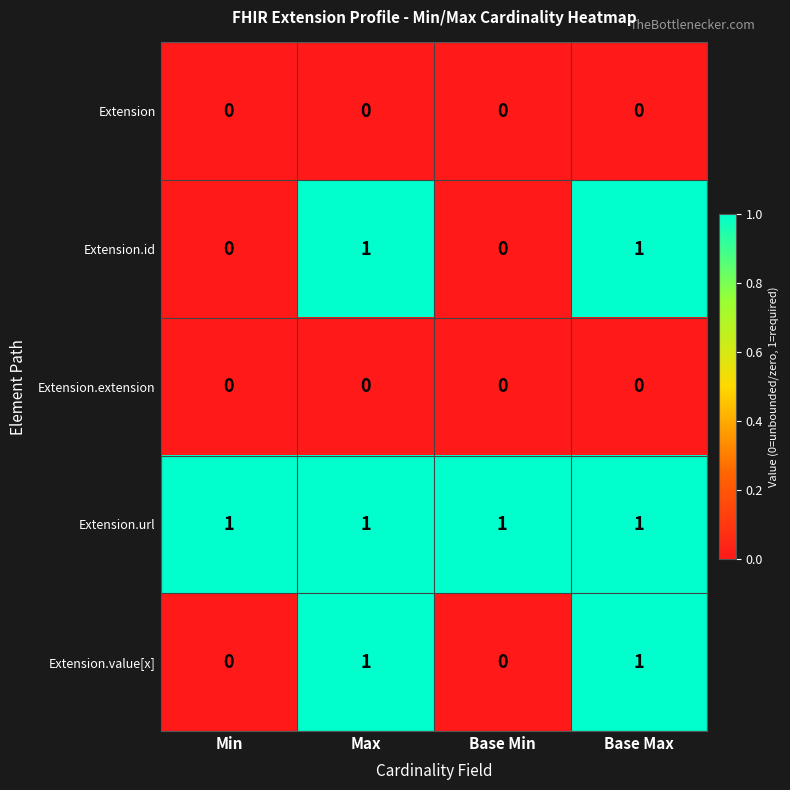

Which series has the largest total across all categories?

Extension.url